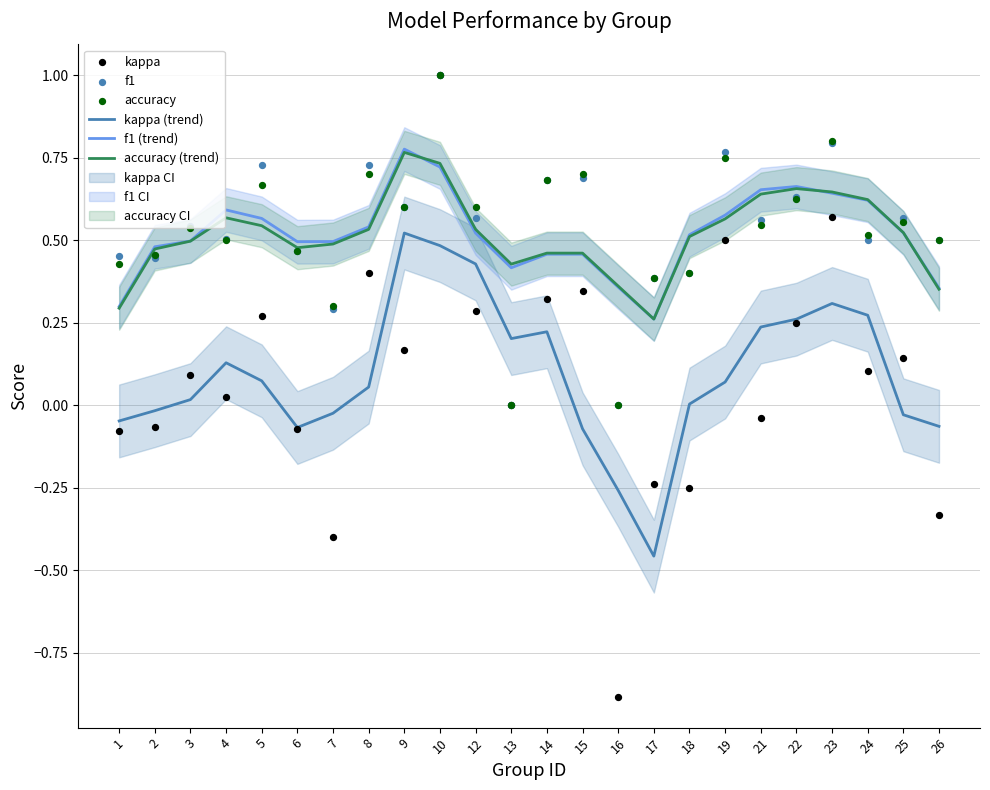

Is the value of kappa (trend) at 17 greater than the value of kappa at 24?

No